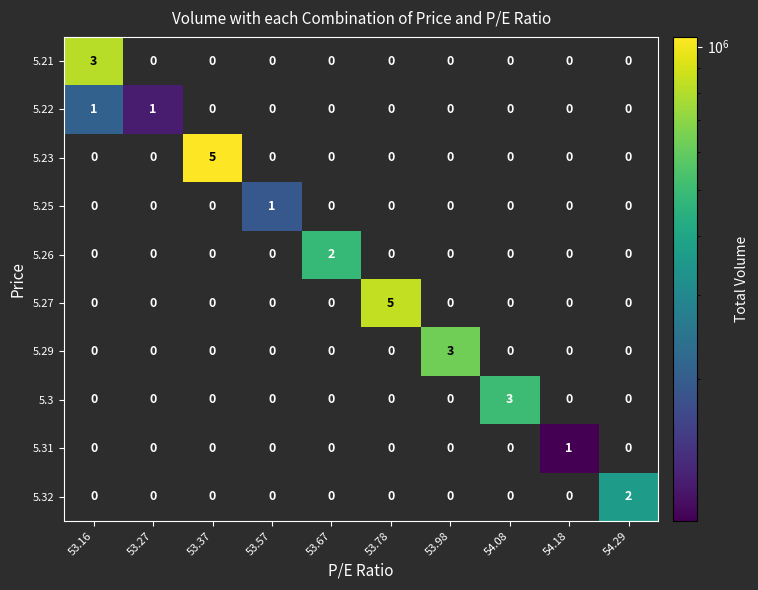

Count the 5.26 values in the range 0 to 1.

9